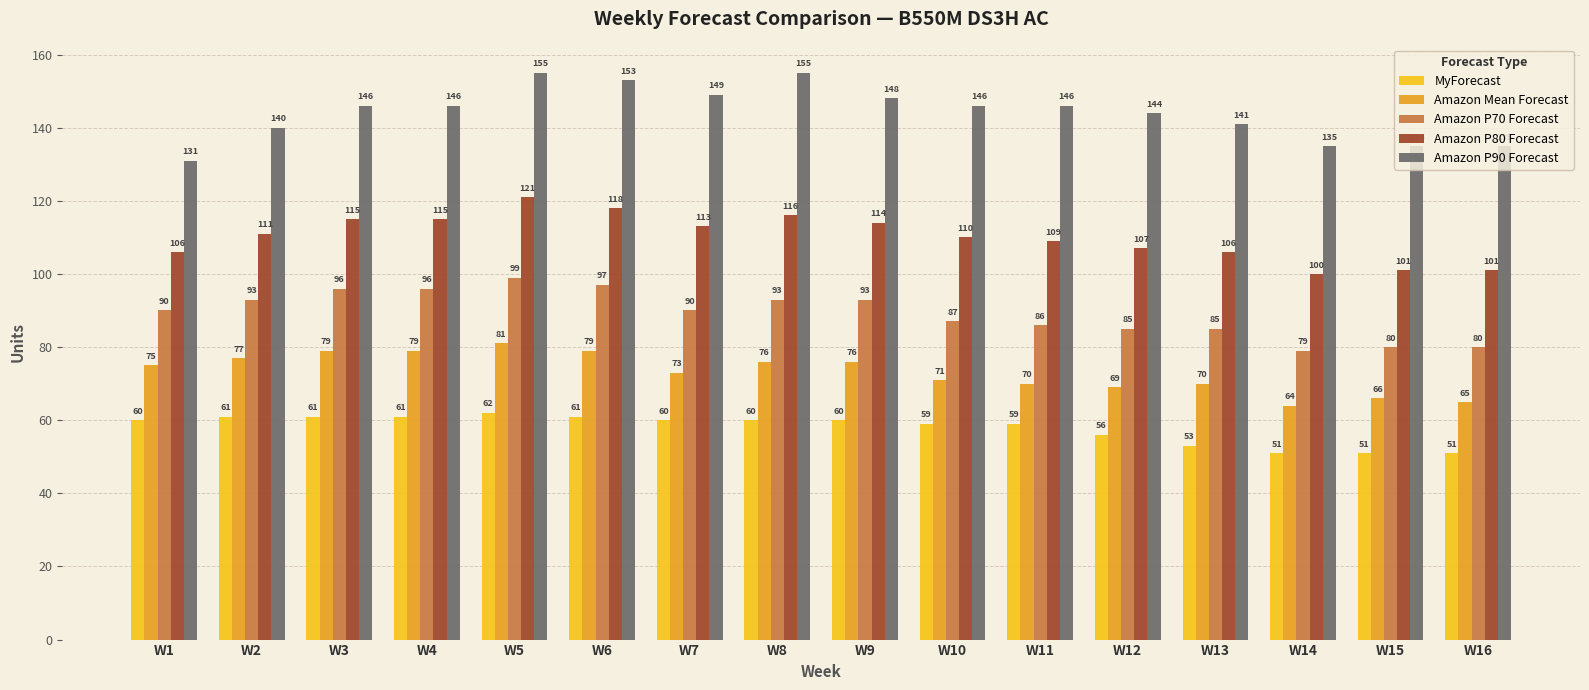

List the series in order of their overall mean, highest first.

Amazon P90 Forecast, Amazon P80 Forecast, Amazon P70 Forecast, Amazon Mean Forecast, MyForecast